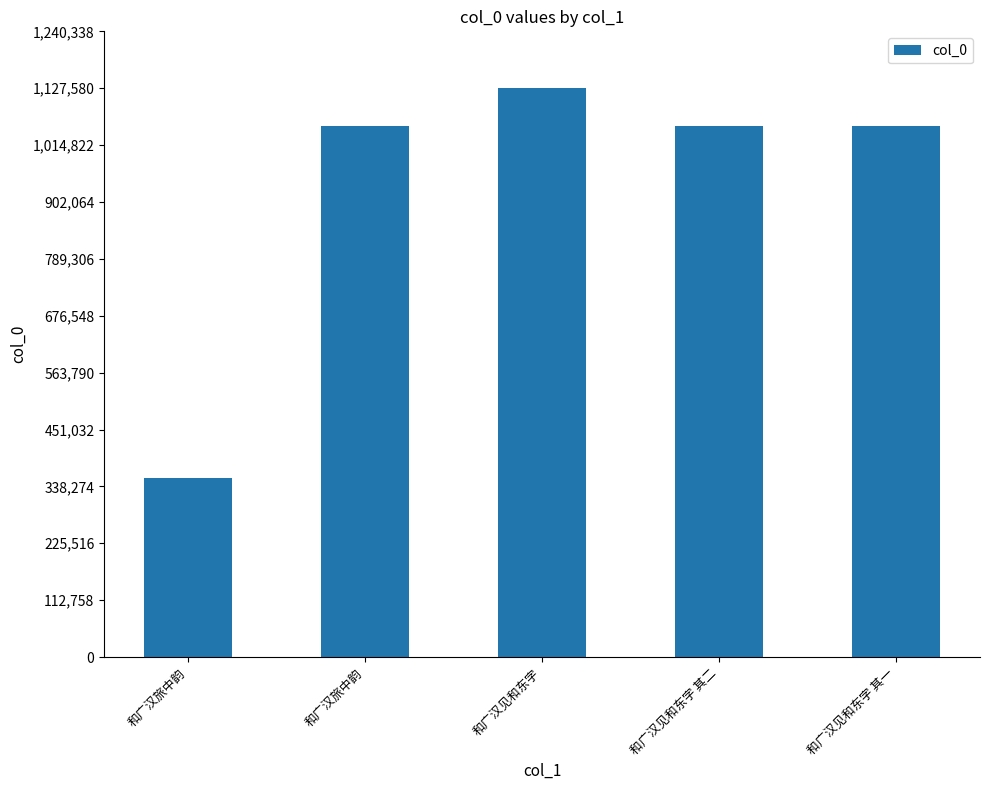

Reading right to left, list all the values displayed in this chart.

和广汉见和东字 其一=1051737	和广汉见和东字 其二=1051738	和广汉见和东字=1127589	和广汉旅中韵=1052143	和广汉旅中韵=354929